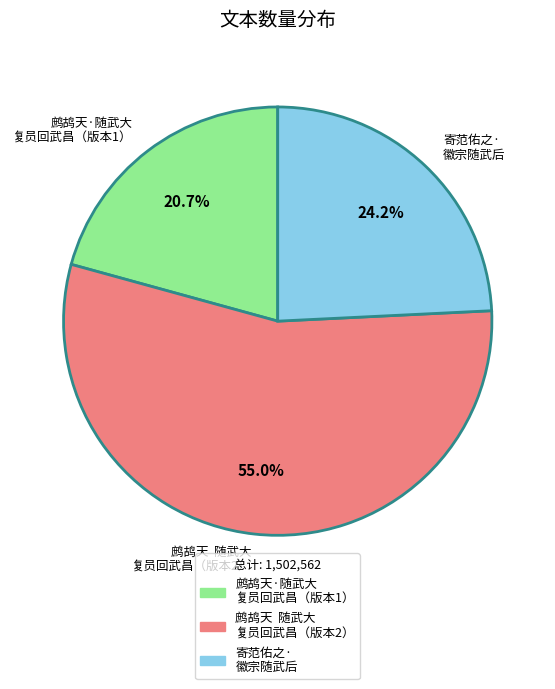

To the nearest percent, what is the difference between the largest and smallest slice percentages?

34%